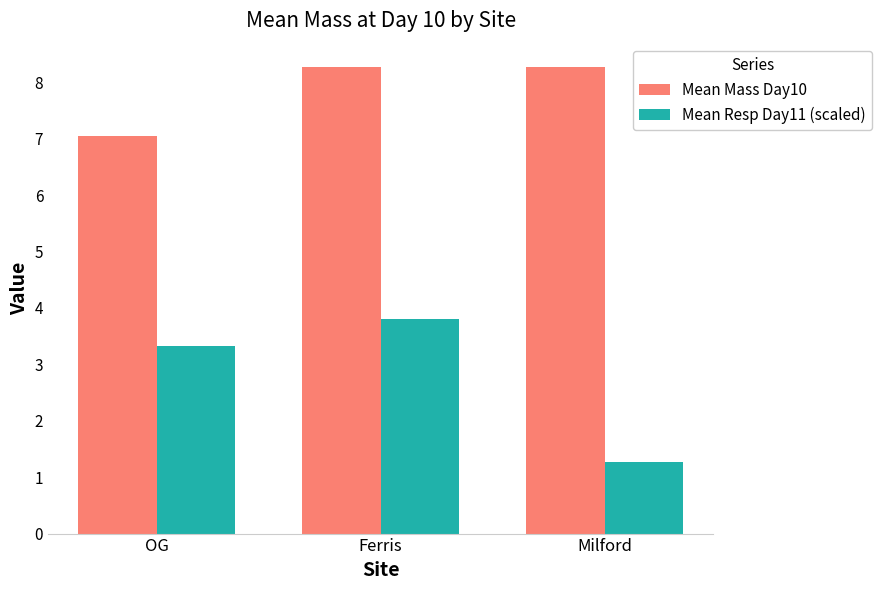

Rank the categories by Mean Resp Day11 (scaled) value from lowest to highest.

Milford, OG, Ferris